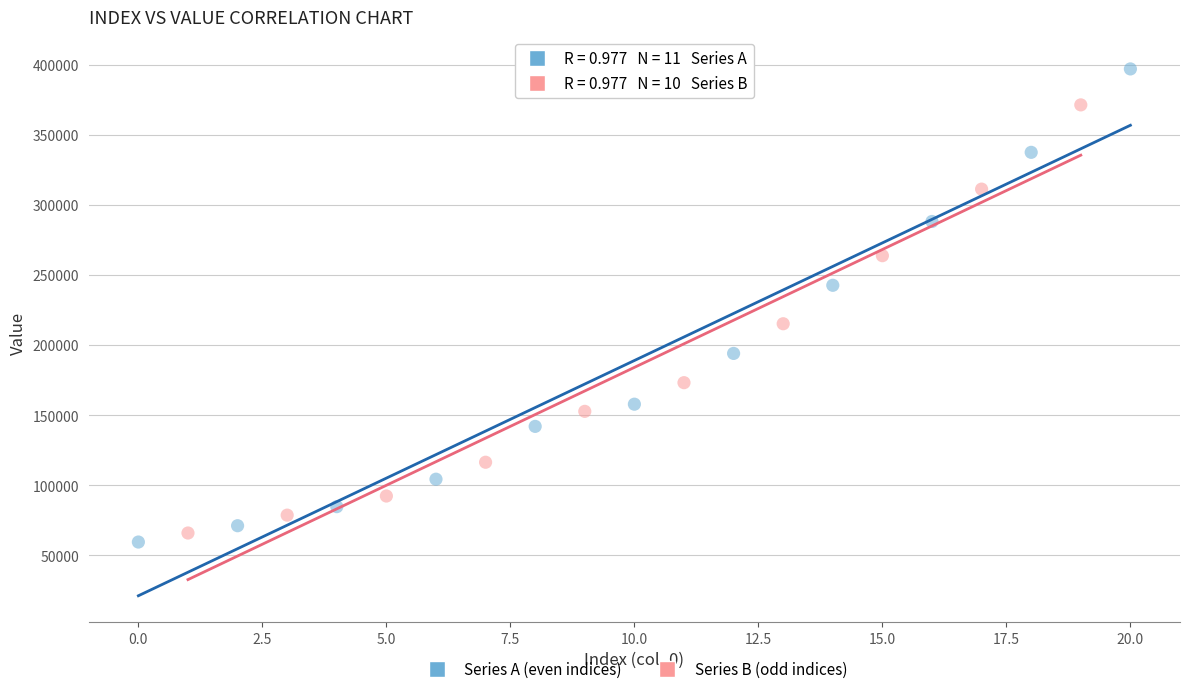

Which series contains the highest Y value?

Series A (even indices)